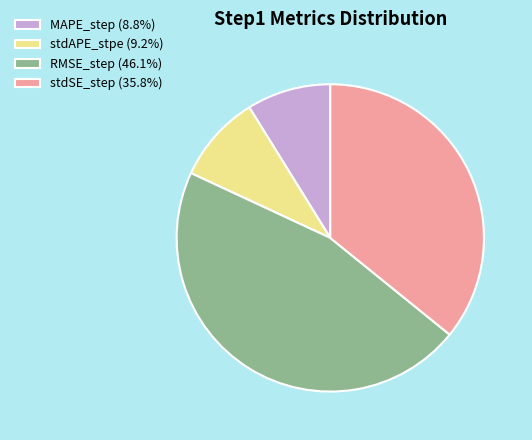

Is the sum of stdSE_step (35.8%) and MAPE_step (8.8%) greater than half?

No